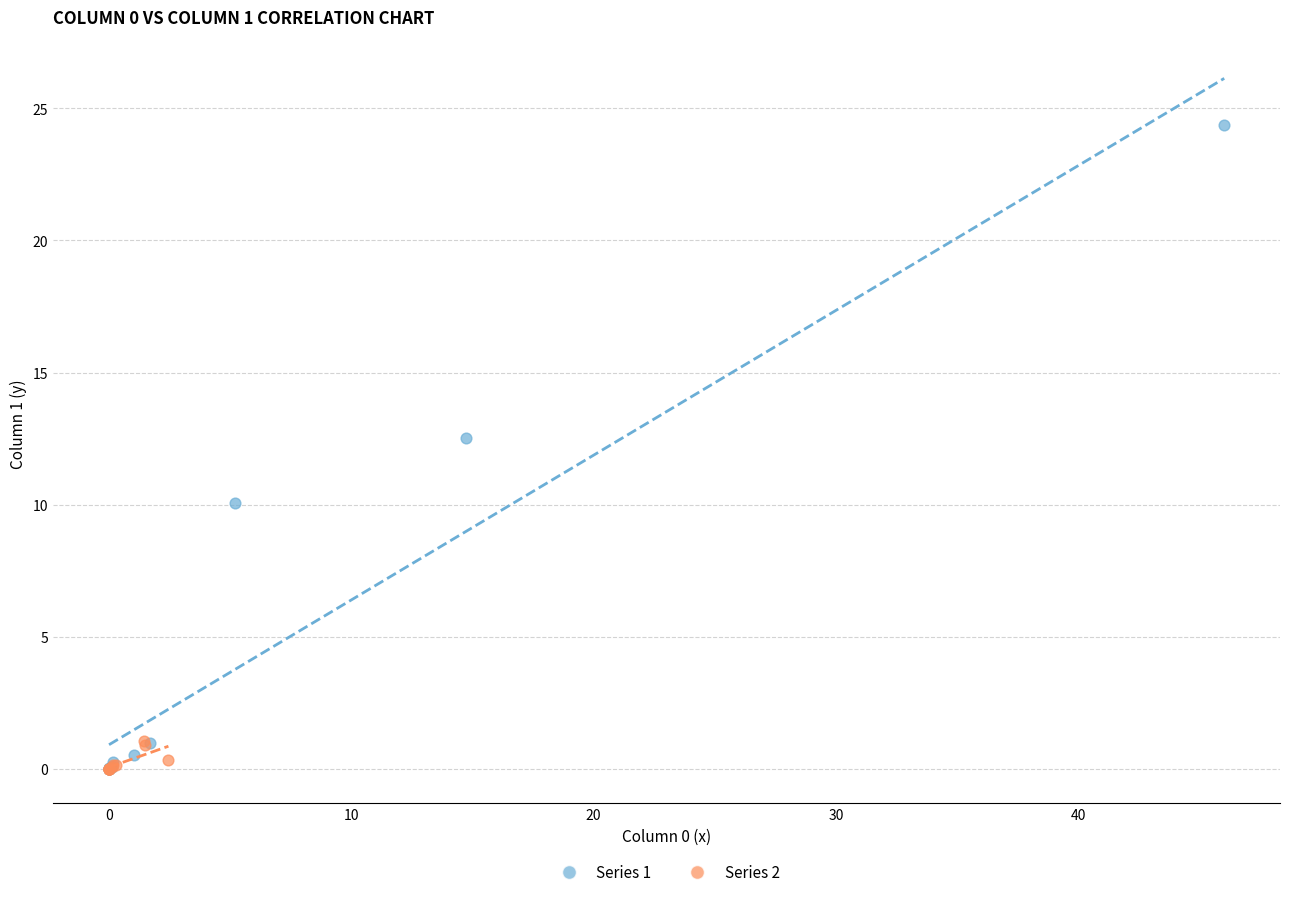

Which series reaches the maximum Y coordinate?

Series 1